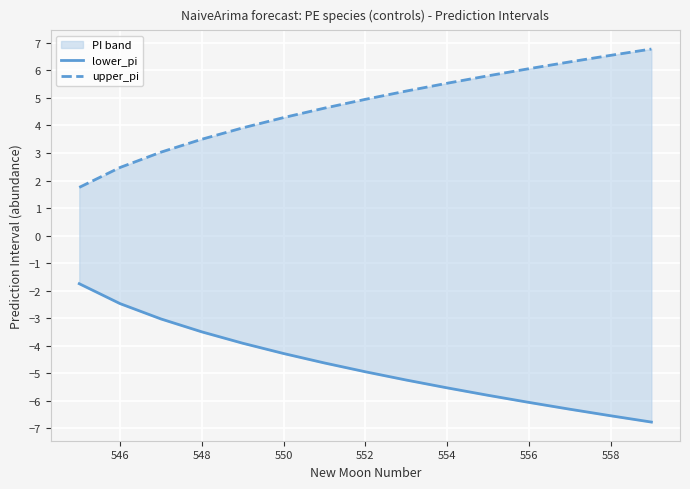

What is the smallest value displayed?

-6.8